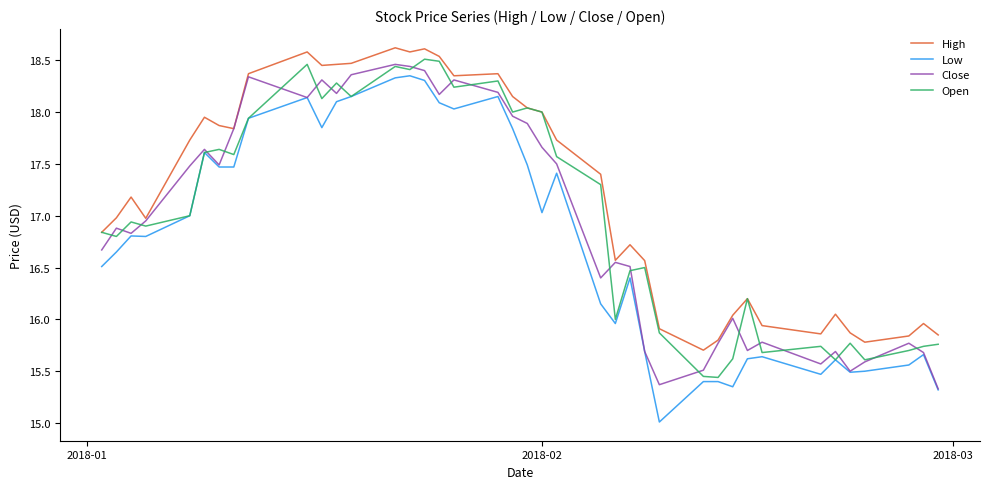

What is the lowest value of the Low series?

15.0